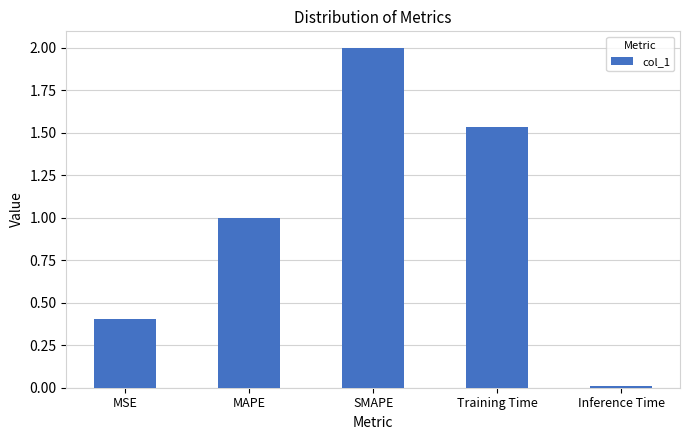

What is the label of the 2nd bar from the left?

MAPE